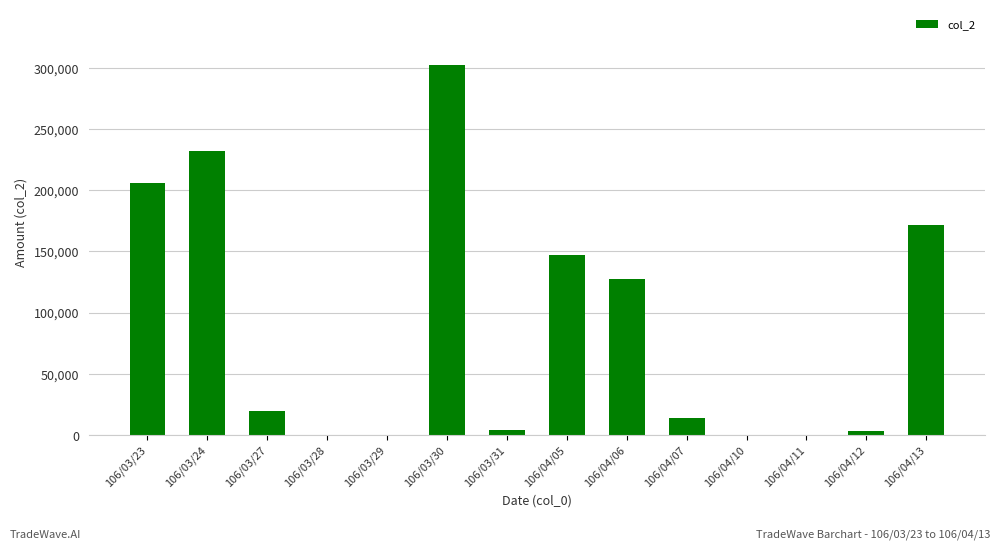

At which label is the value closest to 151085?

106/04/05